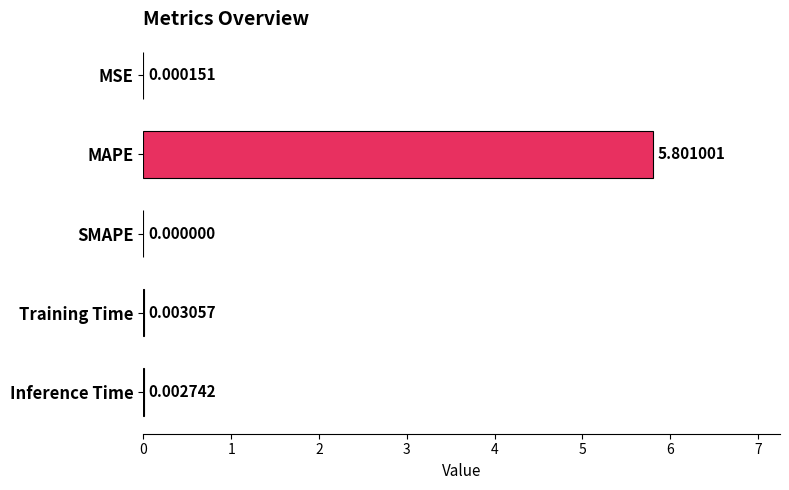

Which label corresponds to the largest value in the chart?

MAPE